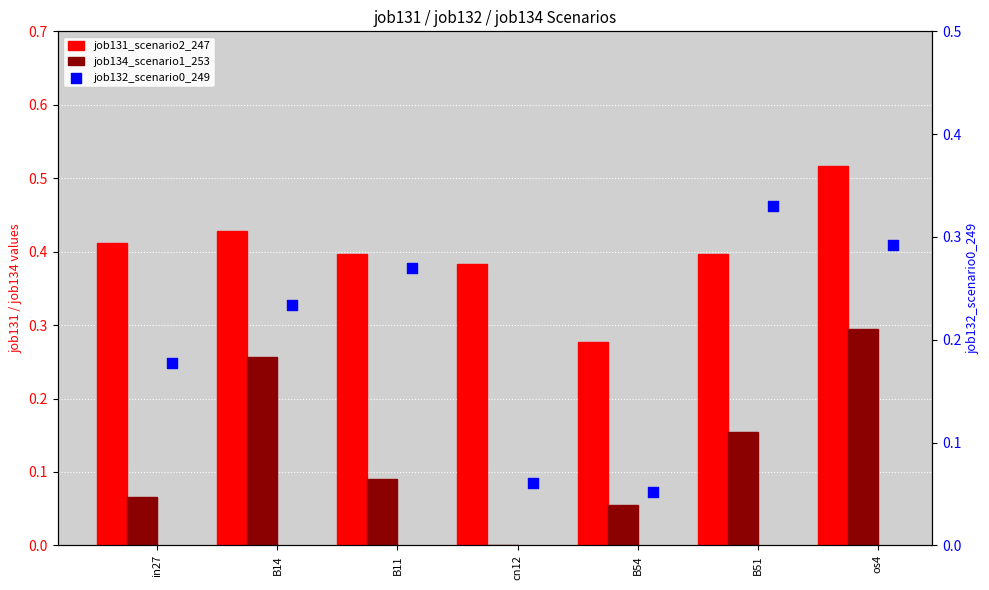

Which series contains the highest Y value?

job131_scenario2_247